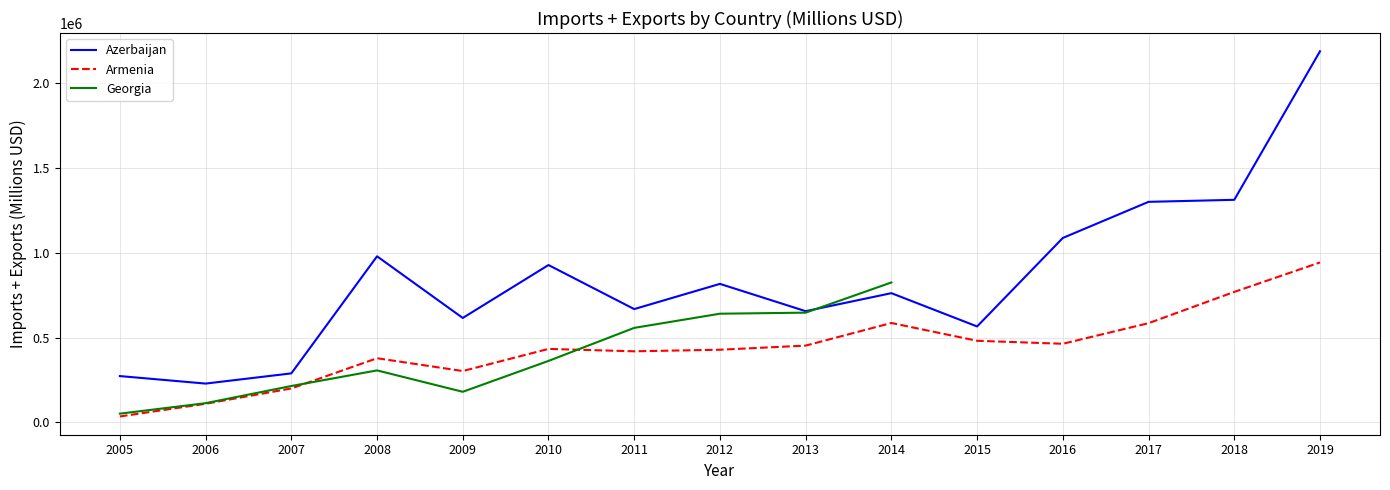

Does the chart display data point markers on the line(s)?

No